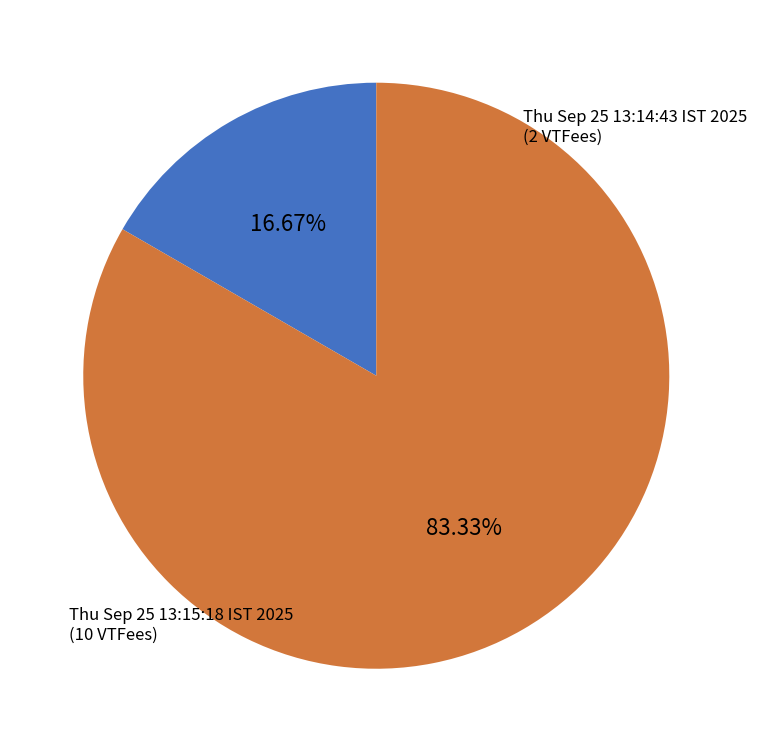

What percentage is NOT represented by Thu Sep 25 13:15:18 IST 2025?

16.7%